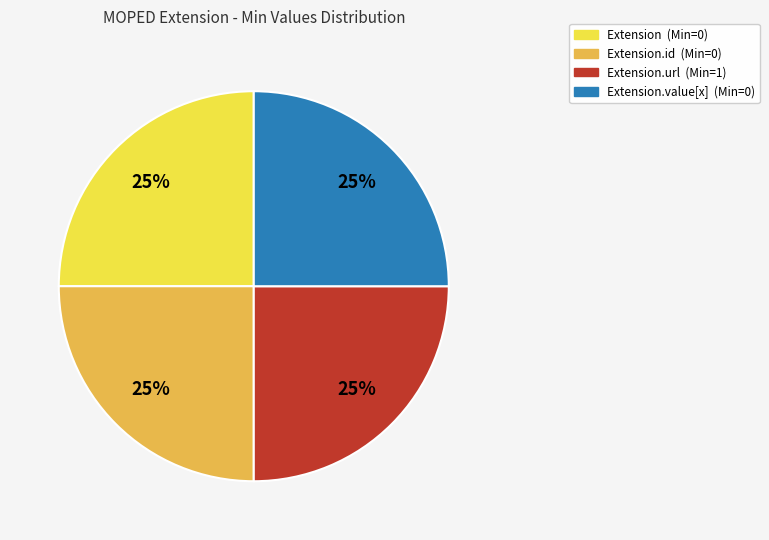

Is there a majority slice in this chart?

No